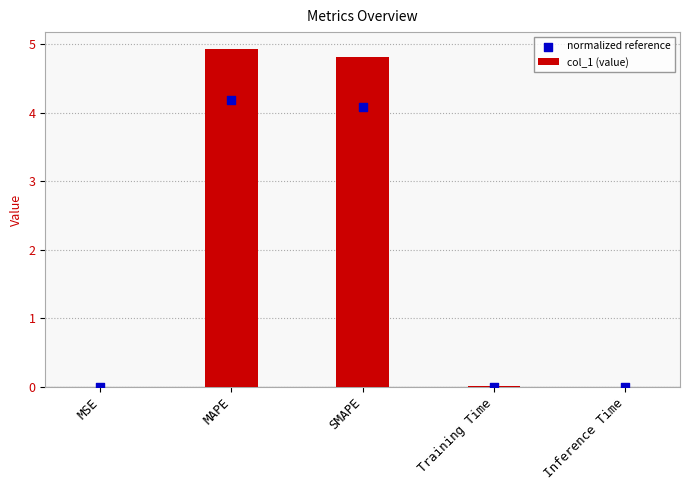

Which series contains the highest Y value?

col_1 (value)